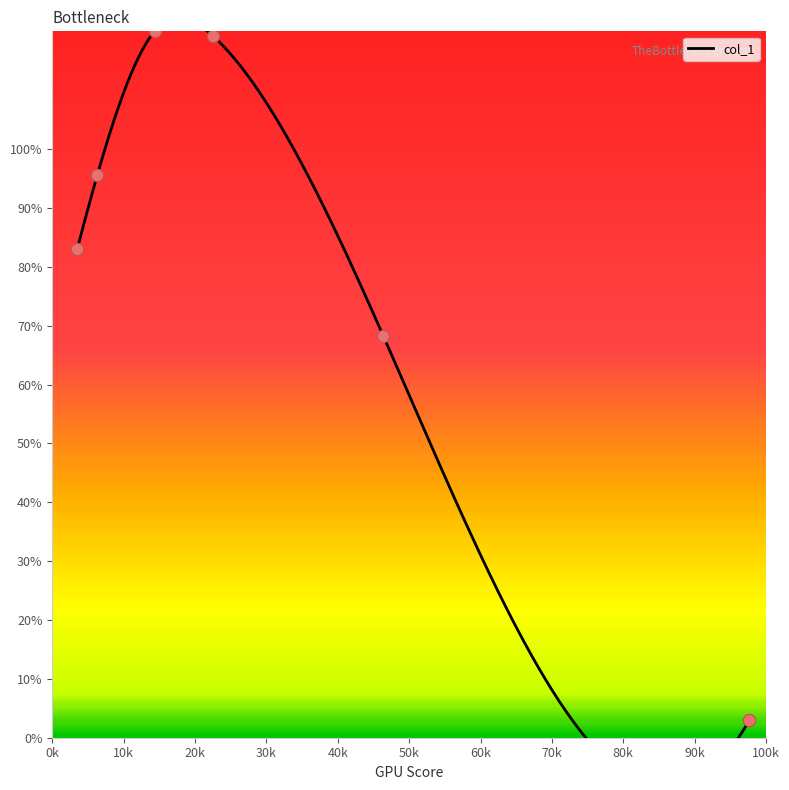

What is the ratio of the value at 46.4 to the value at 3.5?

0.8